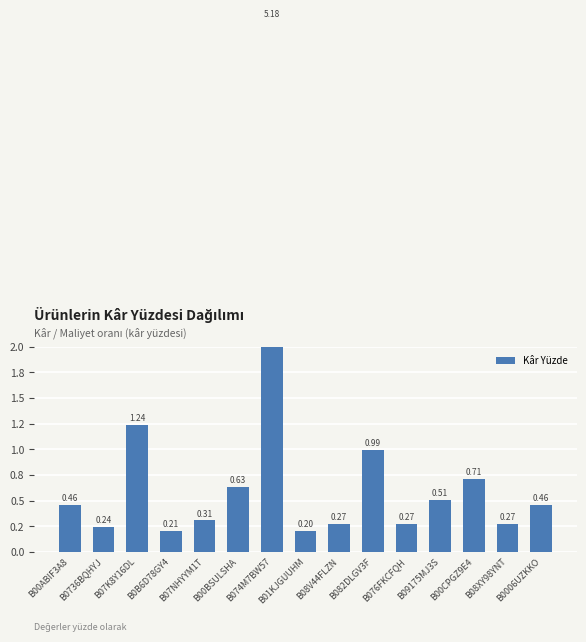

Does the chart contain any negative values?

No